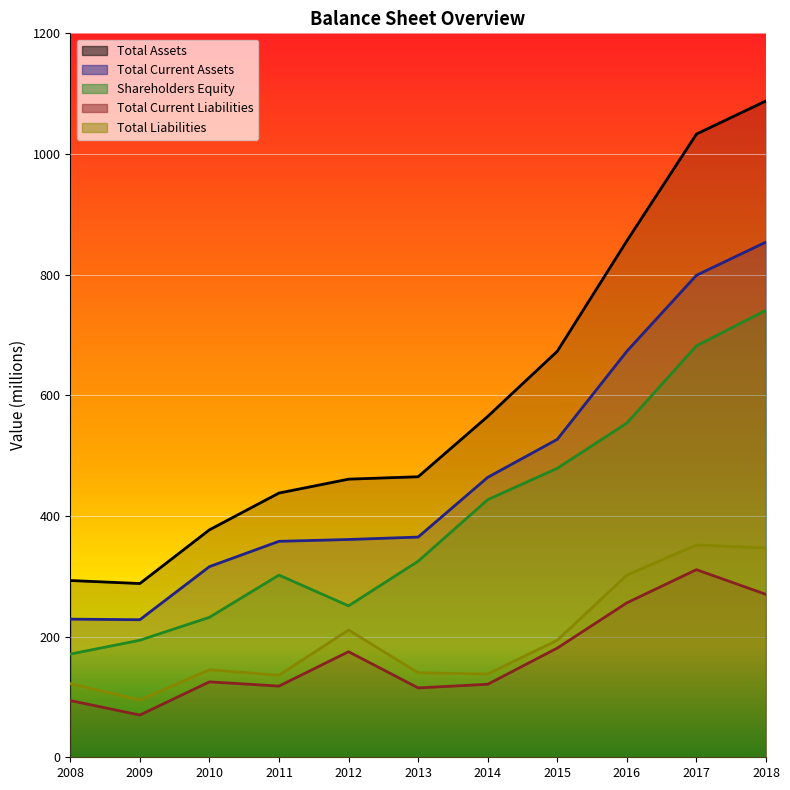

Rank the categories by Total Assets value from highest to lowest.

2018, 2017, 2016, 2015, 2014, 2013, 2012, 2011, 2010, 2008, 2009